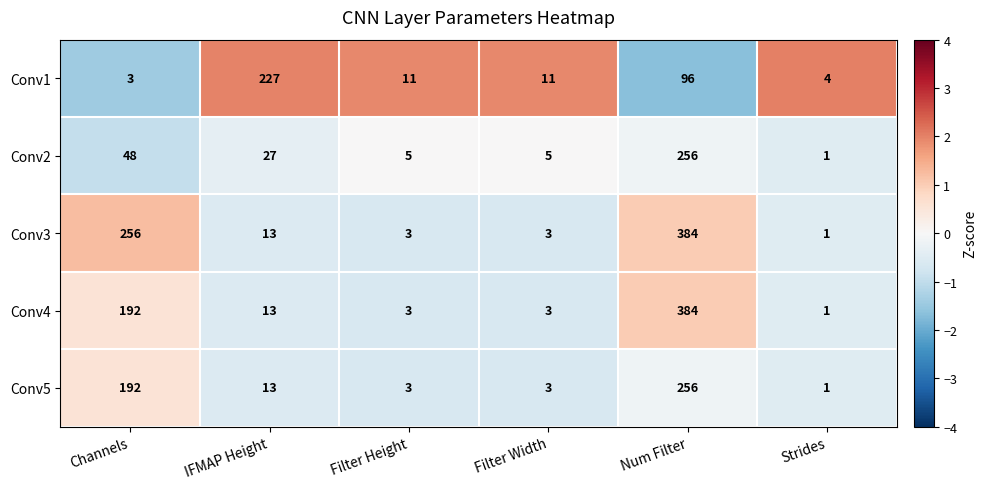

Which series has the largest total across all categories?

Conv3